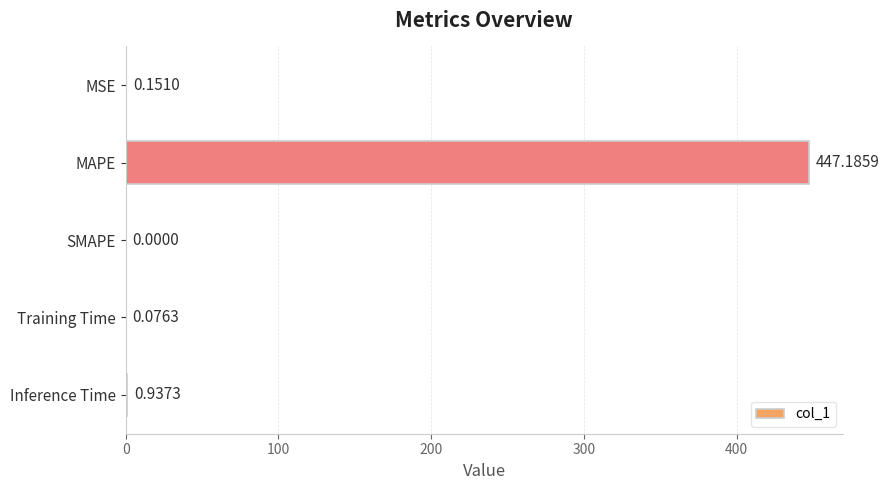

At which label is the value closest to 223?

Inference Time